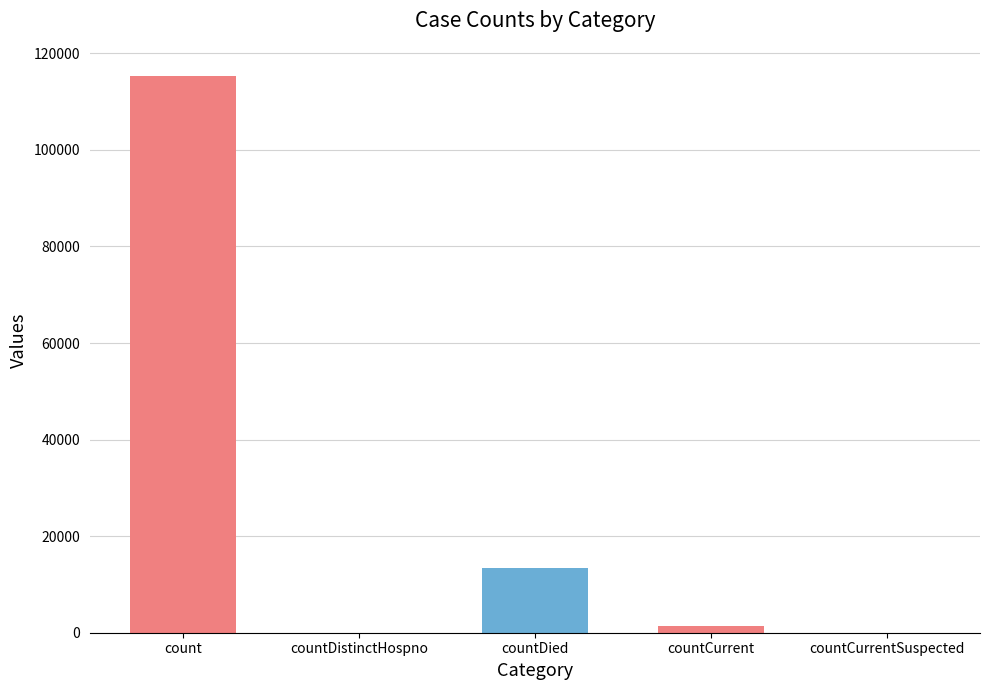

At which category does the chart reach its minimum across all series?

countDistinctHospno